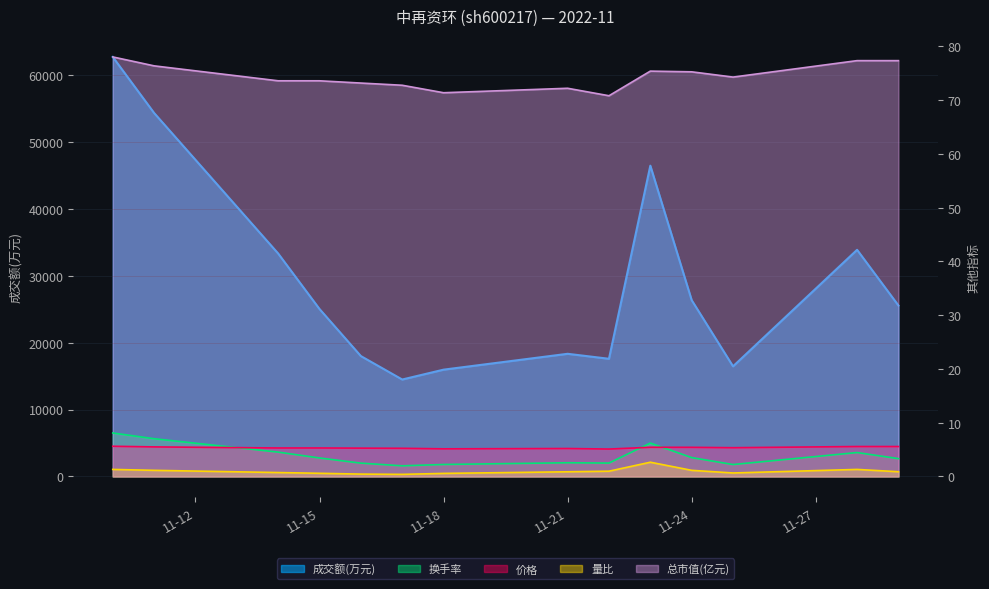

What is the difference between the second highest and minimum values in the 价格 series?

0.5